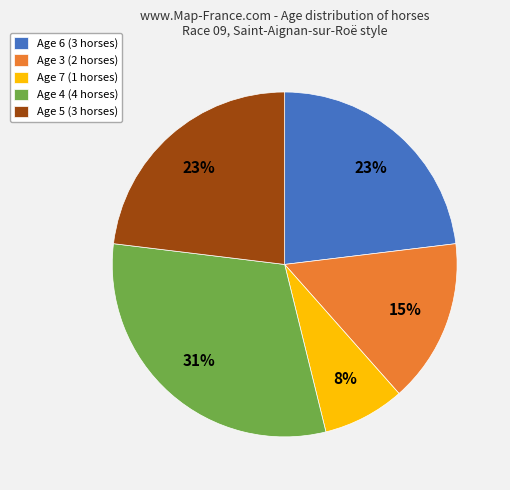

To the nearest percent, what is the combined percentage of Age 6 (3 horses) and Age 3 (2 horses)?

38%